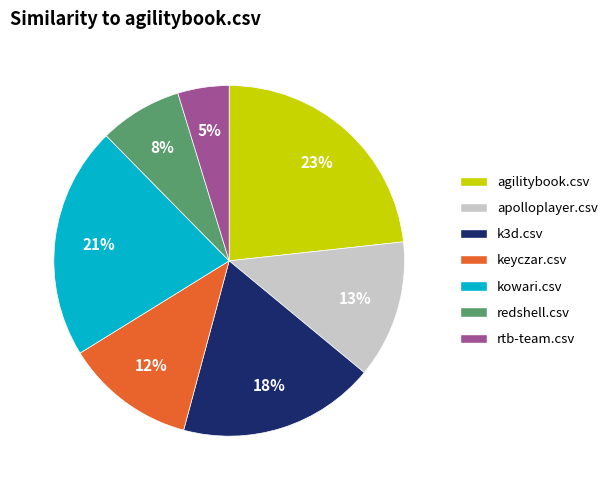

Is the sum of keyczar.csv and rtb-team.csv greater than half?

No